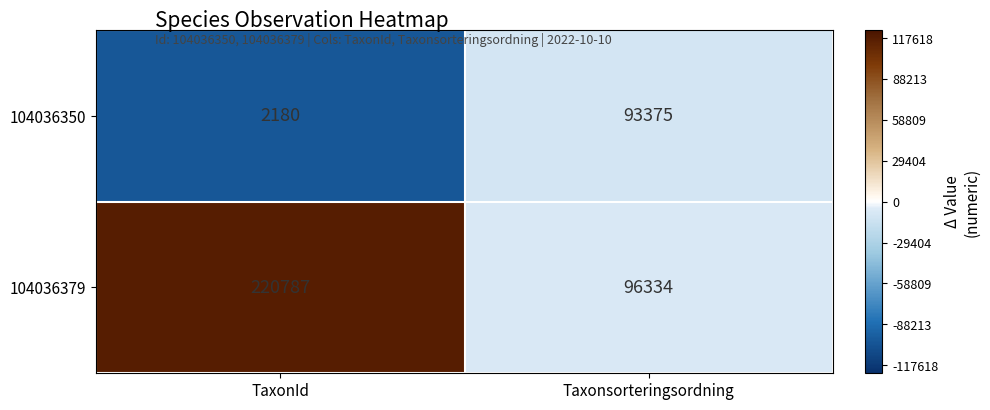

What is the approximate value of 104036379 at Taxonsorteringsordning, to the nearest 100?

96300